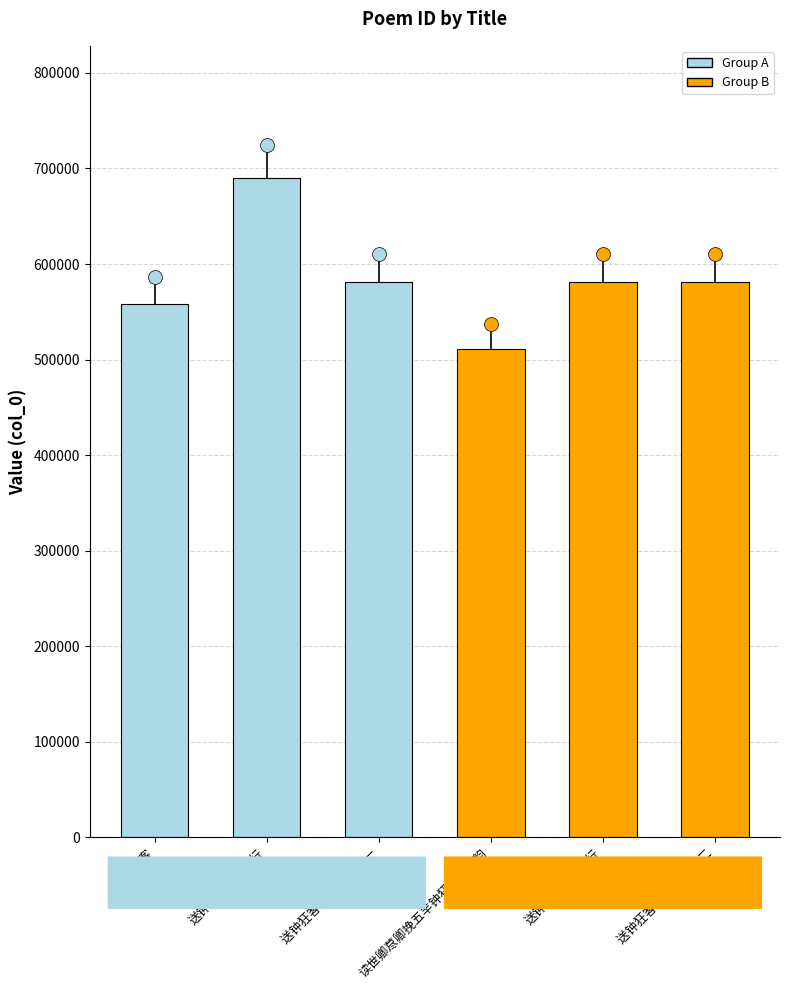

What is the difference between the second highest and minimum values?

69904